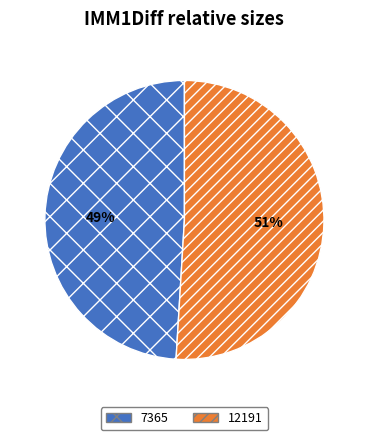

How many slices are in this pie chart?

2